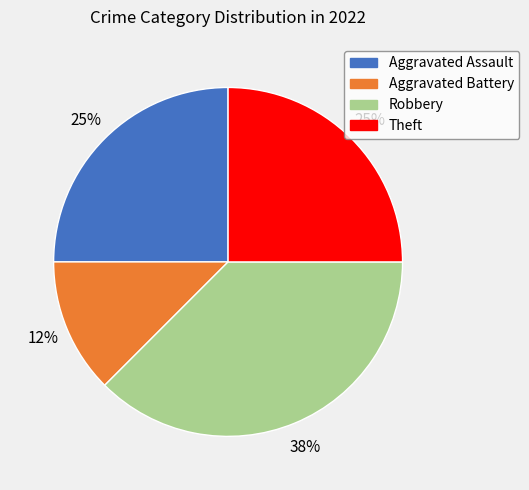

Does any single category account for the majority?

No